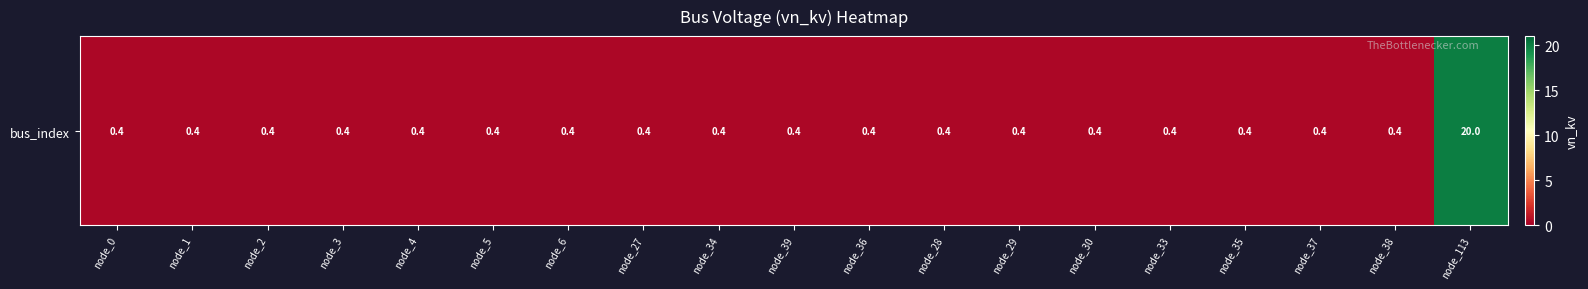

Rank the categories by value from highest to lowest.

node_113, node_0, node_1, node_2, node_3, node_4, node_5, node_6, node_27, node_34, node_39, node_36, node_28, node_29, node_30, node_33, node_35, node_37, node_38